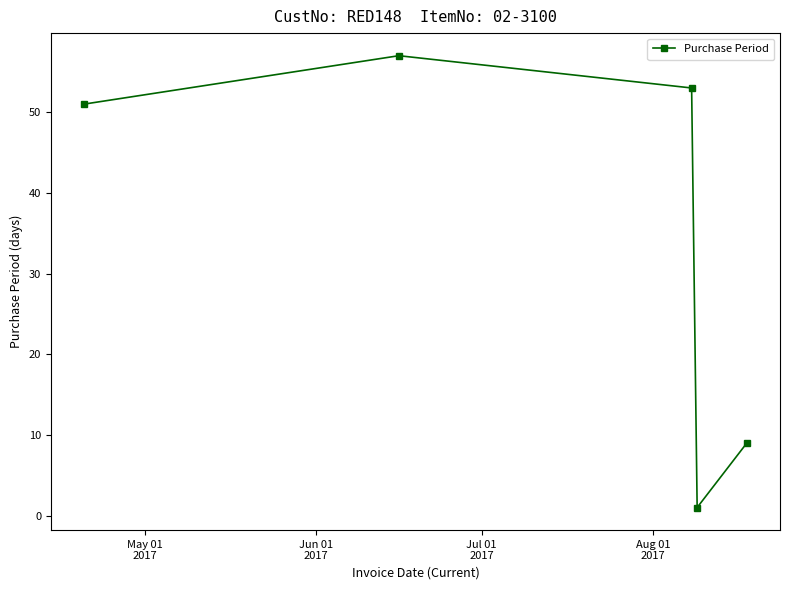

What is the value of the 5th point from the left?

9